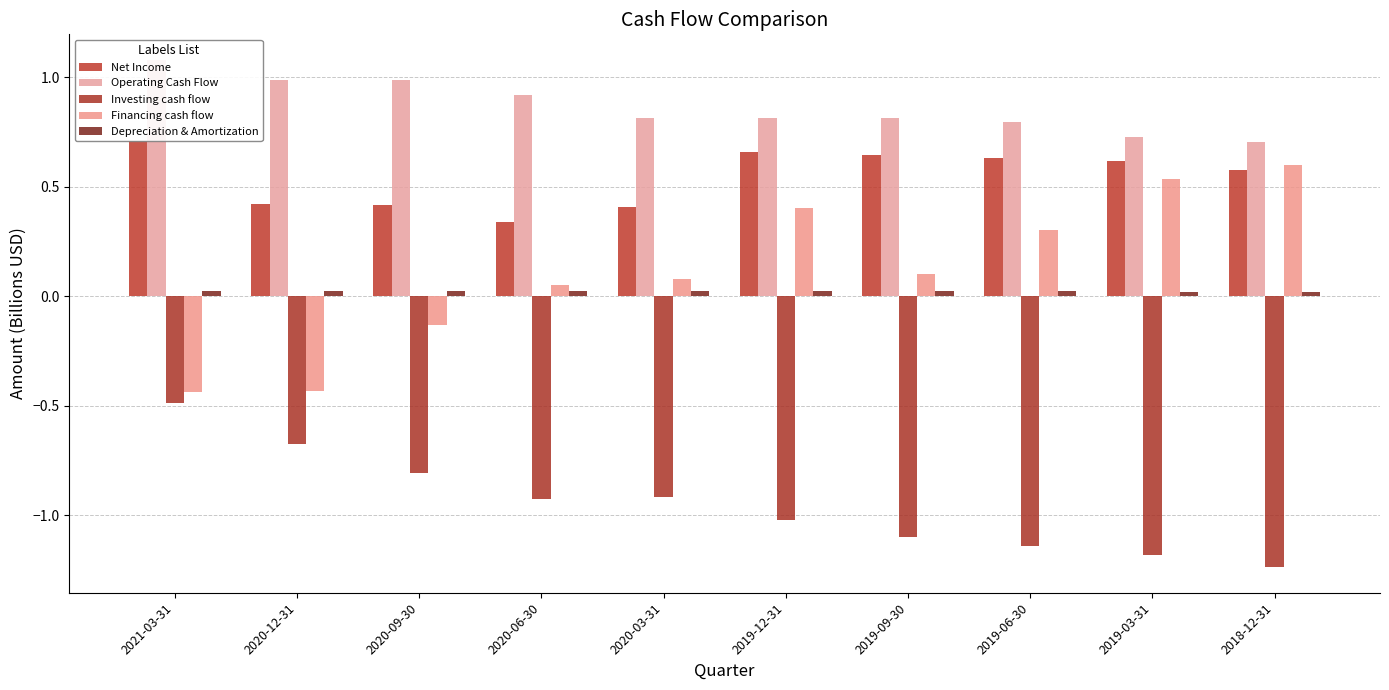

Which series has the largest range (max minus min)?

Financing cash flow